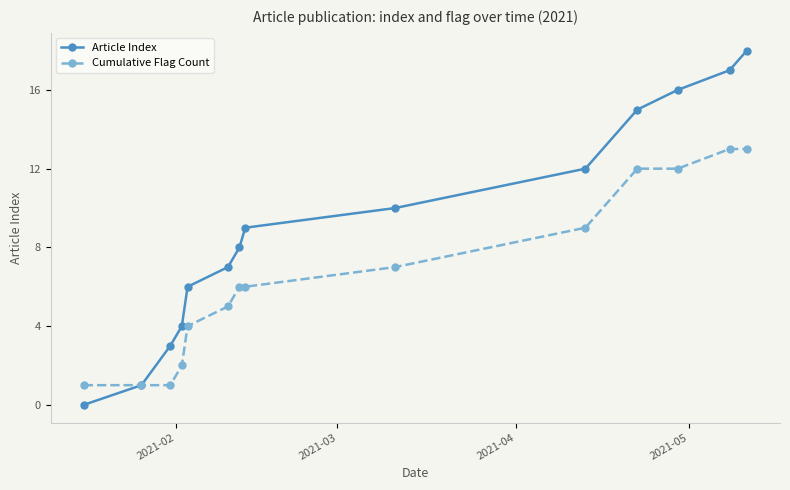

How many positive values does the Article Index series have?

13